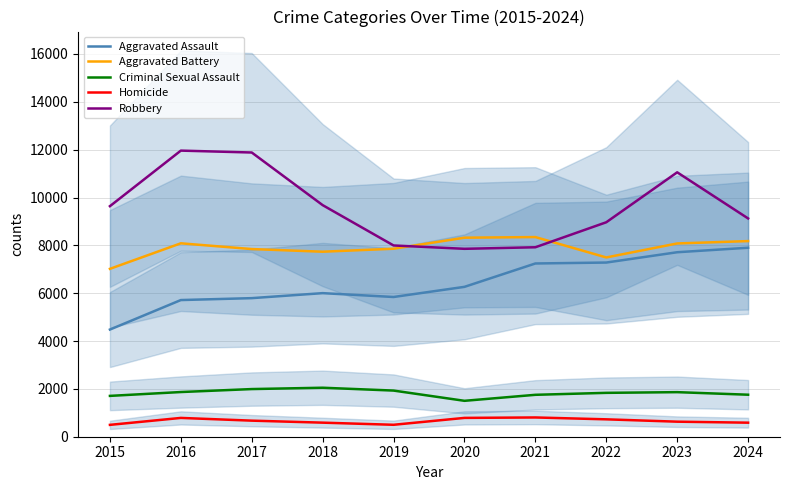

What is the greatest value displayed?

11960